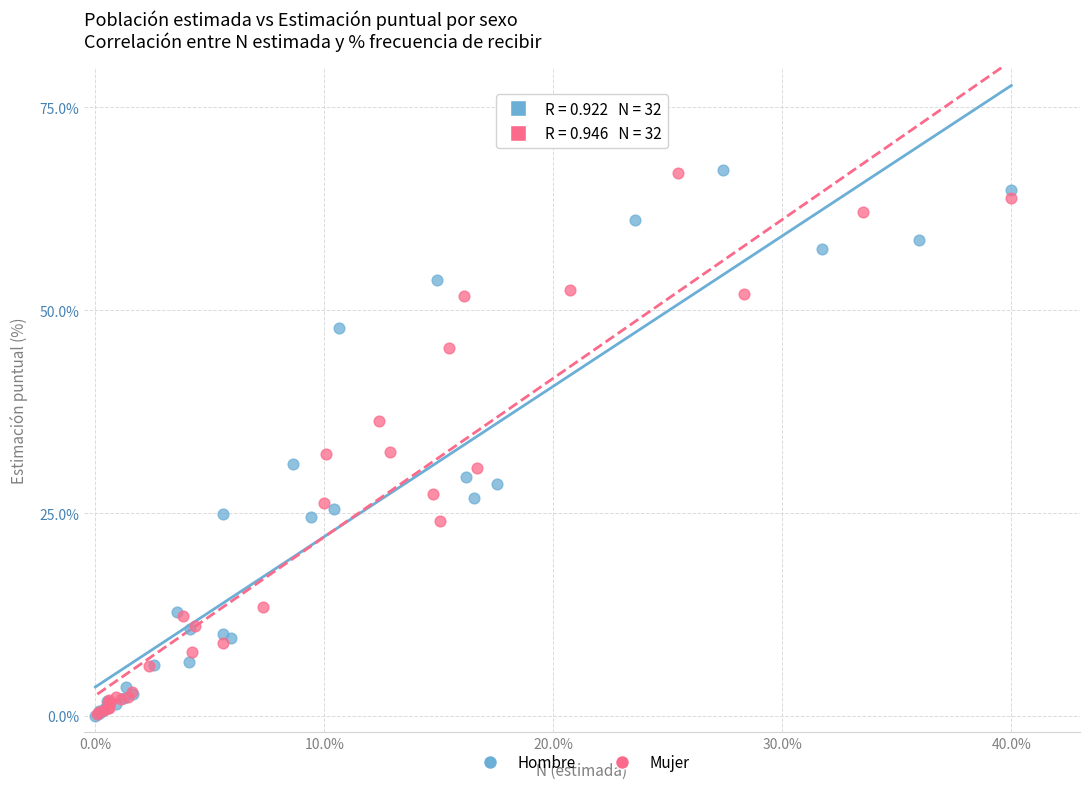

Which series has the largest Y range (max minus min)?

Hombre